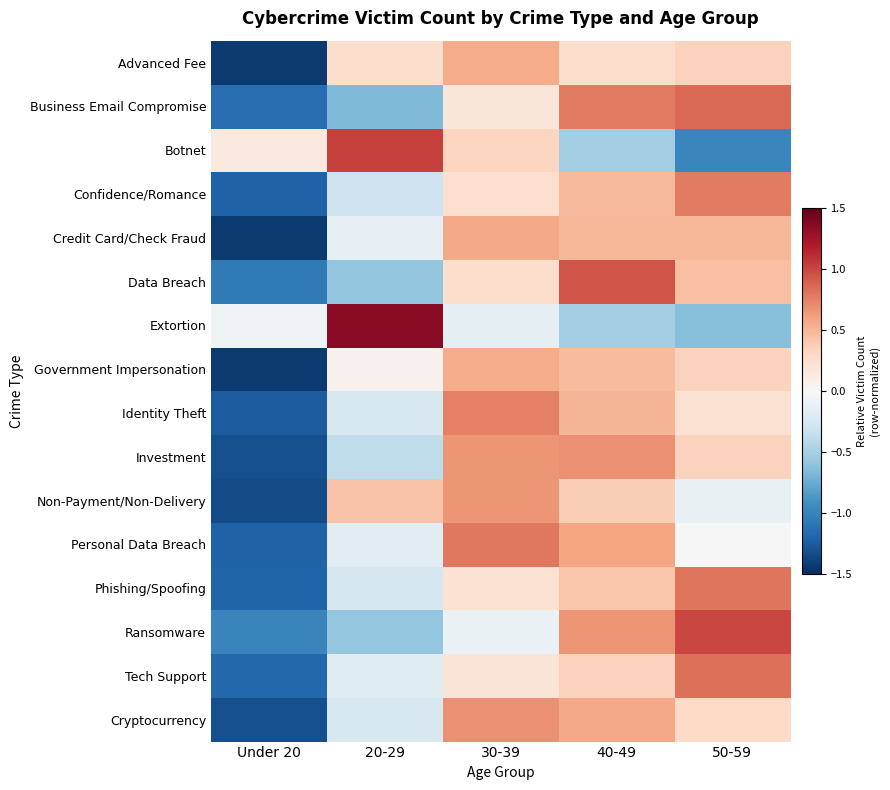

Reading left to right, transcribe all the data shown in this chart.

Advanced Fee: Under 20=-1.4	20-29=0.3	30-39=0.6	40-49=0.3	50-59=0.4
Business Email Compromise: Under 20=-1.1	20-29=-0.7	30-39=0.2	40-49=0.8	50-59=0.9
Botnet: Under 20=0.1	20-29=1.0	30-39=0.3	40-49=-0.5	50-59=-1.0
Confidence/Romance: Under 20=-1.2	20-29=-0.3	30-39=0.3	40-49=0.5	50-59=0.8
Credit Card/Check Fraud: Under 20=-1.4	20-29=-0.1	30-39=0.6	40-49=0.5	50-59=0.5
Data Breach: Under 20=-1.1	20-29=-0.6	30-39=0.3	40-49=0.9	50-59=0.4
Extortion: Under 20=-0.1	20-29=1.4	30-39=-0.1	40-49=-0.5	50-59=-0.6
Government Impersonation: Under 20=-1.4	20-29=0.1	30-39=0.6	40-49=0.5	50-59=0.3
Identity Theft: Under 20=-1.2	20-29=-0.2	30-39=0.8	40-49=0.5	50-59=0.2
Investment: Under 20=-1.3	20-29=-0.4	30-39=0.7	40-49=0.7	50-59=0.3
Non-Payment/Non-Delivery: Under 20=-1.3	20-29=0.4	30-39=0.7	40-49=0.4	50-59=-0.1
Personal Data Breach: Under 20=-1.2	20-29=-0.2	30-39=0.8	40-49=0.6	50-59=-0.0
Phishing/Spoofing: Under 20=-1.2	20-29=-0.2	30-39=0.2	40-49=0.4	50-59=0.8
Ransomware: Under 20=-1.0	20-29=-0.6	30-39=-0.1	40-49=0.7	50-59=1.0
Tech Support: Under 20=-1.2	20-29=-0.2	30-39=0.2	40-49=0.3	50-59=0.8
Cryptocurrency: Under 20=-1.3	20-29=-0.2	30-39=0.7	40-49=0.6	50-59=0.3